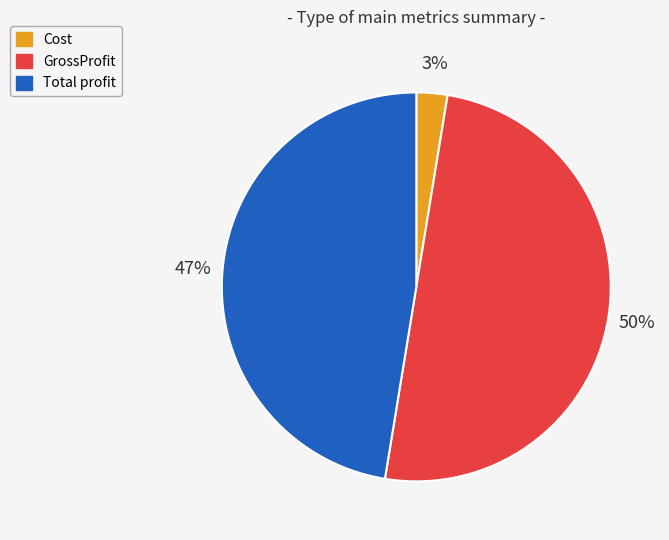

To the nearest percent, what portion does Cost represent?

3%